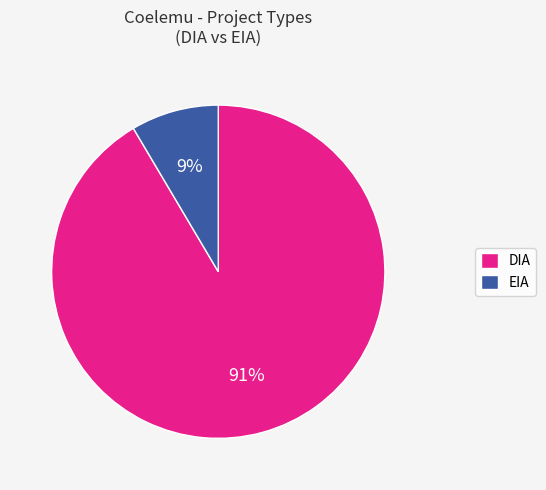

What is the largest slice in the pie chart?

DIA